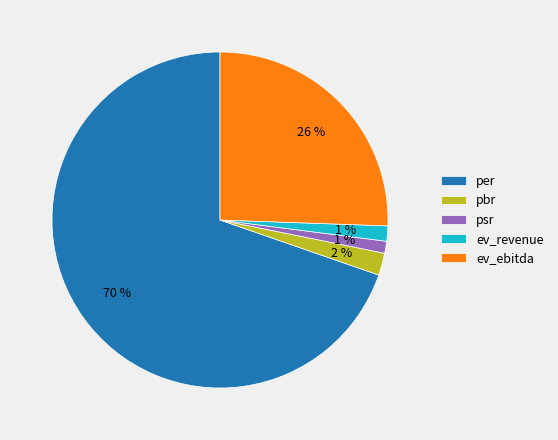

Is it true that psr is 11% of the pie?

False